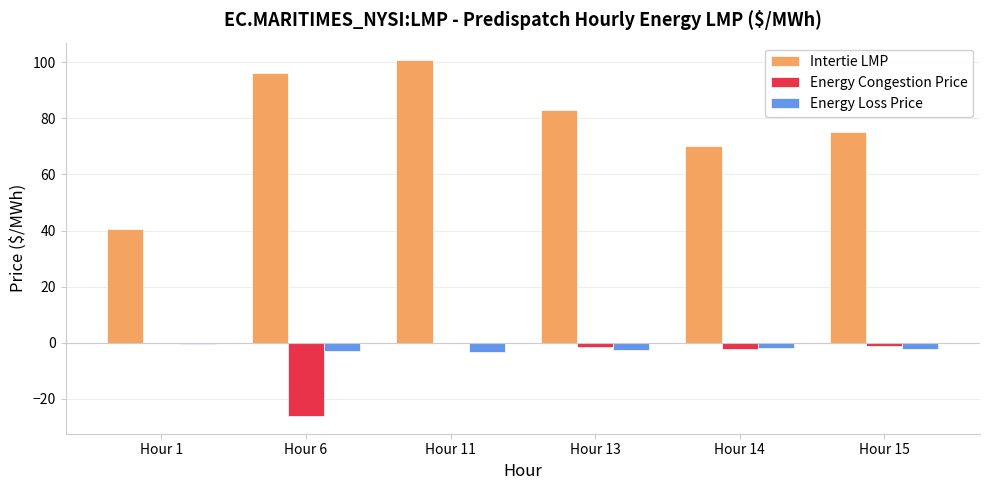

Which series has the largest total across all categories?

Intertie LMP